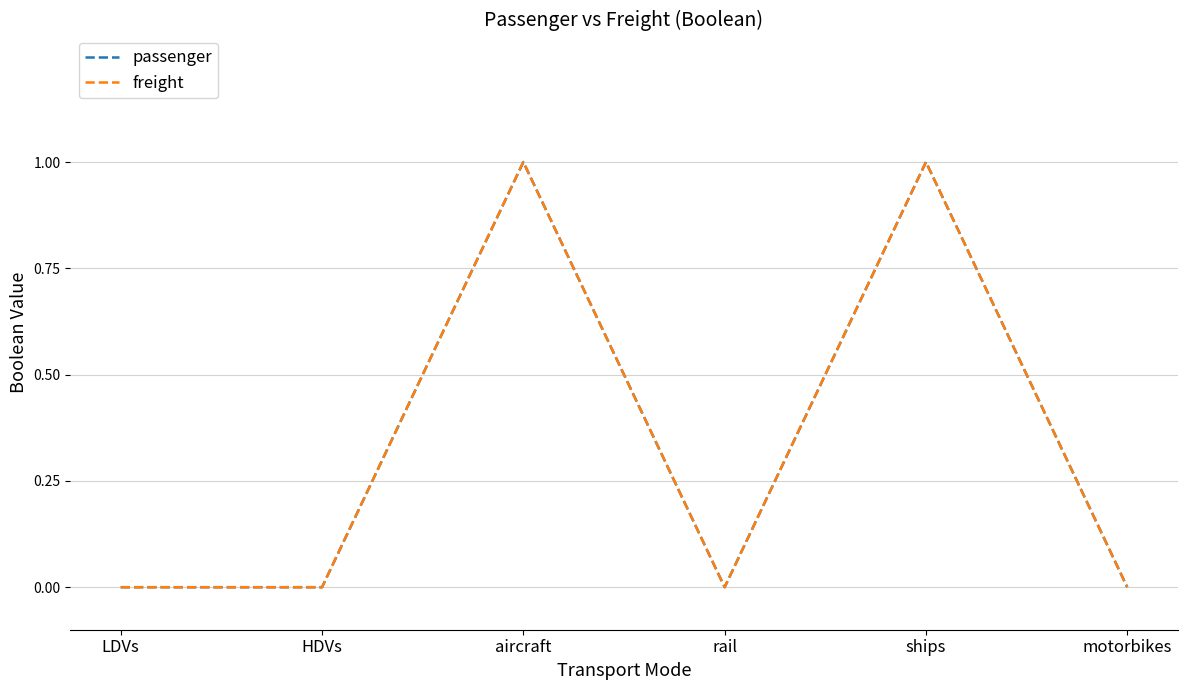

How many passenger values are between 0 and 1?

6